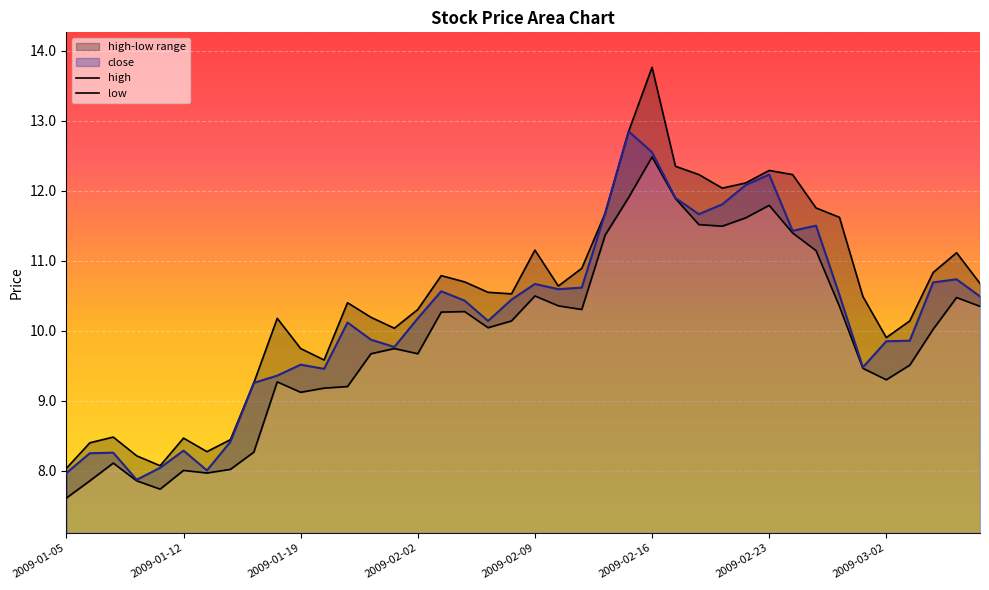

Reading left to right, list all the values displayed in this chart.

close: 2009-01-05=8.0	2009-01-06=8.3	2009-01-07=8.3	2009-01-08=7.9	2009-01-09=8.0	2009-01-12=8.3	2009-01-13=8.0	2009-01-14=8.4	2009-01-15=9.3	2009-01-16=9.4	2009-01-19=9.5	2009-01-20=9.5	2009-01-21=10.1	2009-01-22=9.9	2009-01-23=9.8	2009-02-02=10.2	2009-02-03=10.6	2009-02-04=10.4	2009-02-05=10.1	2009-02-06=10.4	2009-02-09=10.7	2009-02-10=10.6	2009-02-11=10.6	2009-02-12=11.7	2009-02-13=12.9	2009-02-16=12.6	2009-02-17=11.9	2009-02-18=11.7	2009-02-19=11.8	2009-02-20=12.1	2009-02-23=12.2	2009-02-24=11.4	2009-02-25=11.5	2009-02-26=10.5	2009-02-27=9.5	2009-03-02=9.9	2009-03-03=9.9	2009-03-04=10.7	2009-03-05=10.7	2009-03-06=10.5
high: 2009-01-05=8.0	2009-01-06=8.4	2009-01-07=8.5	2009-01-08=8.2	2009-01-09=8.1	2009-01-12=8.5	2009-01-13=8.3	2009-01-14=8.4	2009-01-15=9.3	2009-01-16=10.2	2009-01-19=9.7	2009-01-20=9.6	2009-01-21=10.4	2009-01-22=10.2	2009-01-23=10.0	2009-02-02=10.3	2009-02-03=10.8	2009-02-04=10.7	2009-02-05=10.6	2009-02-06=10.5	2009-02-09=11.2	2009-02-10=10.6	2009-02-11=10.9	2009-02-12=11.7	2009-02-13=12.9	2009-02-16=13.8	2009-02-17=12.4	2009-02-18=12.2	2009-02-19=12.0	2009-02-20=12.1	2009-02-23=12.3	2009-02-24=12.2	2009-02-25=11.8	2009-02-26=11.6	2009-02-27=10.5	2009-03-02=9.9	2009-03-03=10.1	2009-03-04=10.8	2009-03-05=11.1	2009-03-06=10.7
low: 2009-01-05=7.6	2009-01-06=7.9	2009-01-07=8.1	2009-01-08=7.9	2009-01-09=7.7	2009-01-12=8.0	2009-01-13=8.0	2009-01-14=8.0	2009-01-15=8.3	2009-01-16=9.3	2009-01-19=9.1	2009-01-20=9.2	2009-01-21=9.2	2009-01-22=9.7	2009-01-23=9.7	2009-02-02=9.7	2009-02-03=10.3	2009-02-04=10.3	2009-02-05=10.0	2009-02-06=10.1	2009-02-09=10.5	2009-02-10=10.4	2009-02-11=10.3	2009-02-12=11.4	2009-02-13=11.9	2009-02-16=12.5	2009-02-17=11.9	2009-02-18=11.5	2009-02-19=11.5	2009-02-20=11.6	2009-02-23=11.8	2009-02-24=11.4	2009-02-25=11.1	2009-02-26=10.4	2009-02-27=9.5	2009-03-02=9.3	2009-03-03=9.5	2009-03-04=10.0	2009-03-05=10.5	2009-03-06=10.4